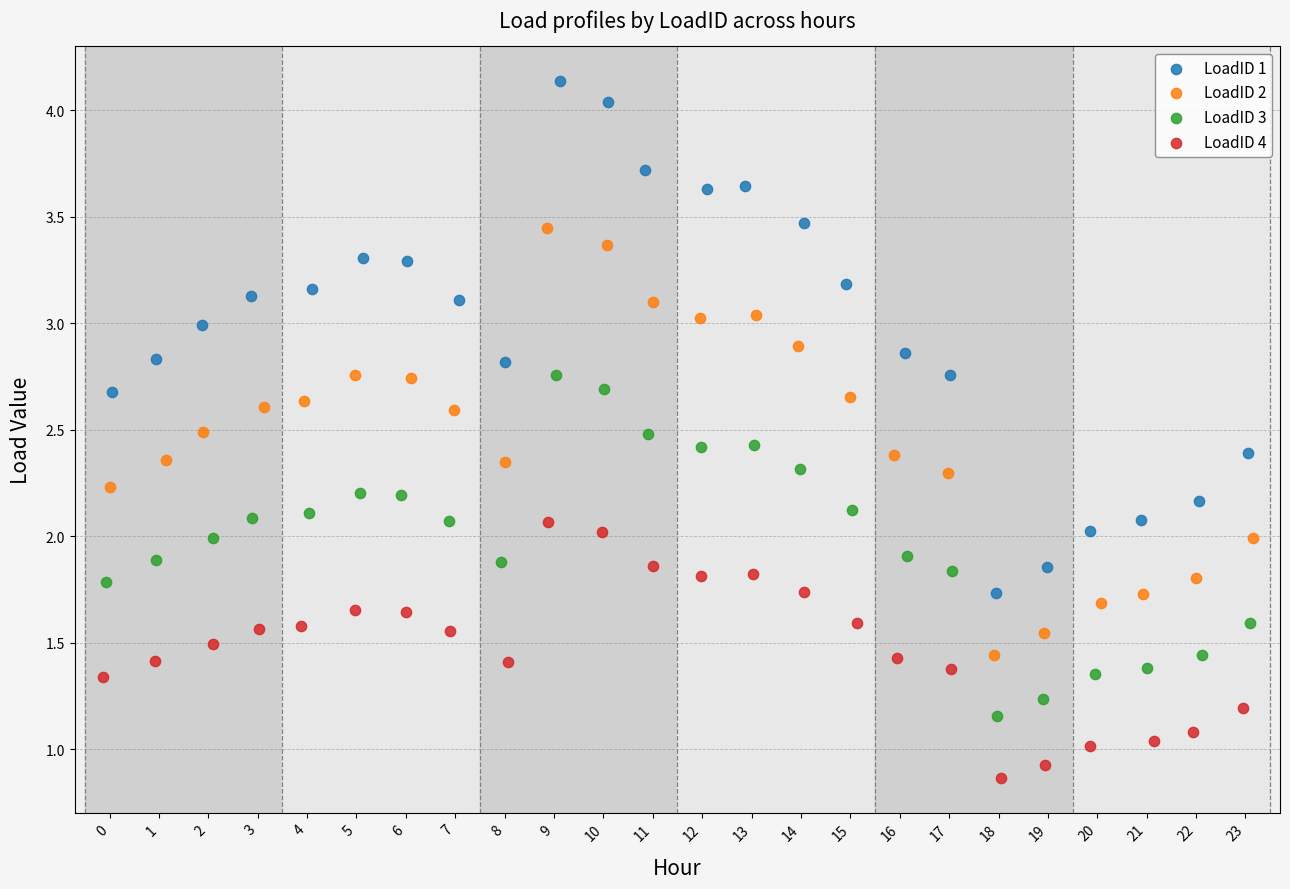

Which series reaches the minimum Y coordinate?

LoadID 4